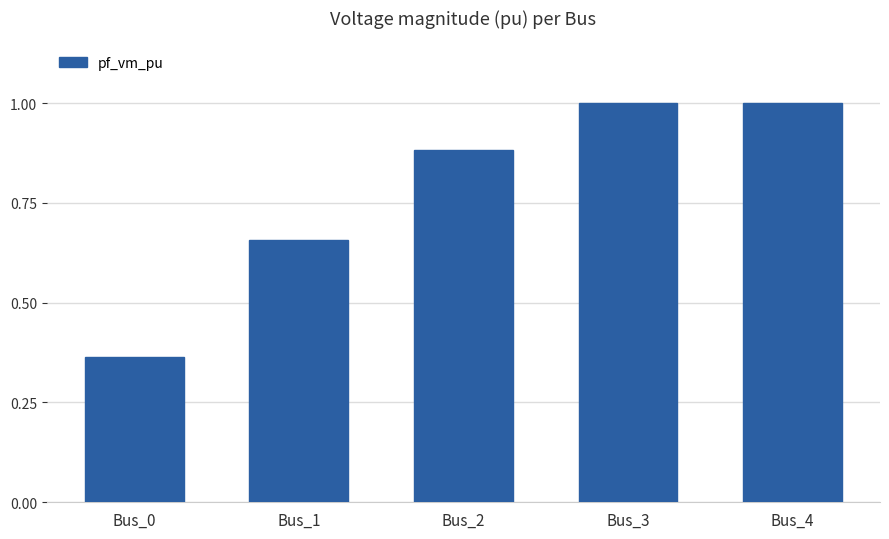

Count the number of categories in the chart.

5